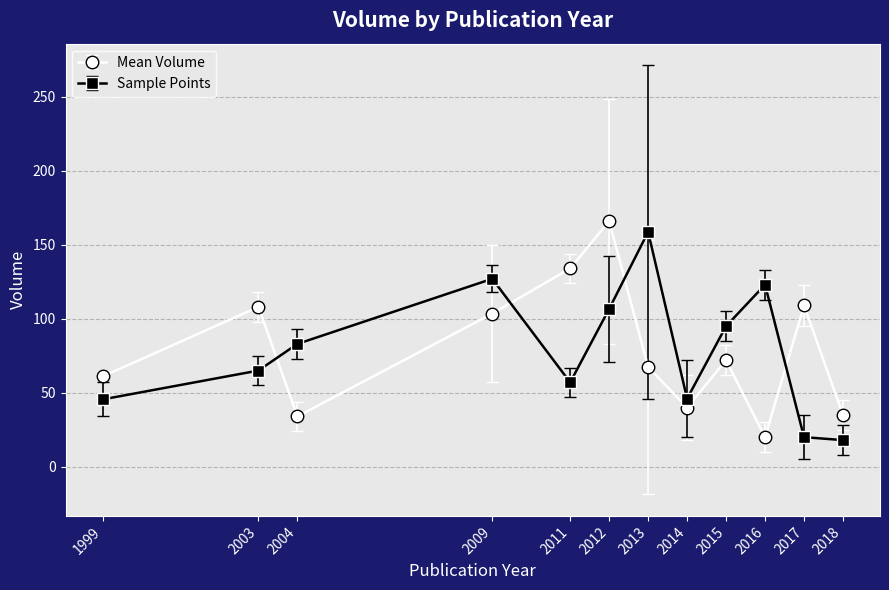

What is the value of the Mean Volume point at the 3rd from the left?

34.0